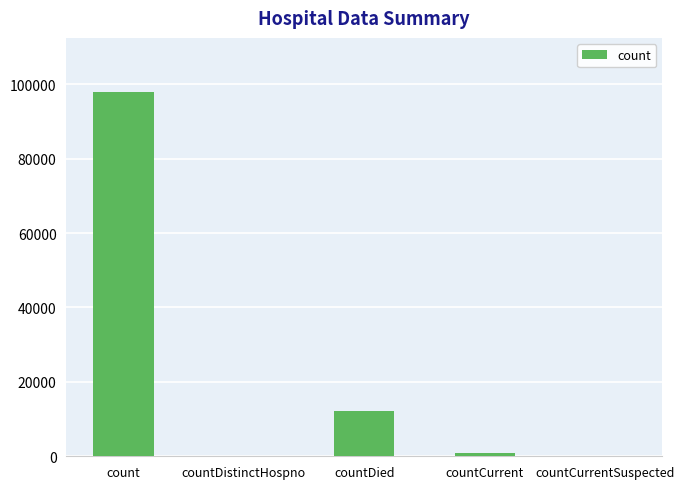

How many categories are shown in the chart?

5